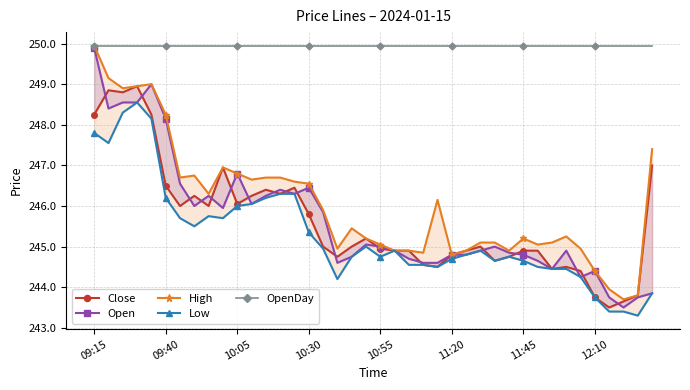

True or false: High has a value of 67.2 at 38.

False